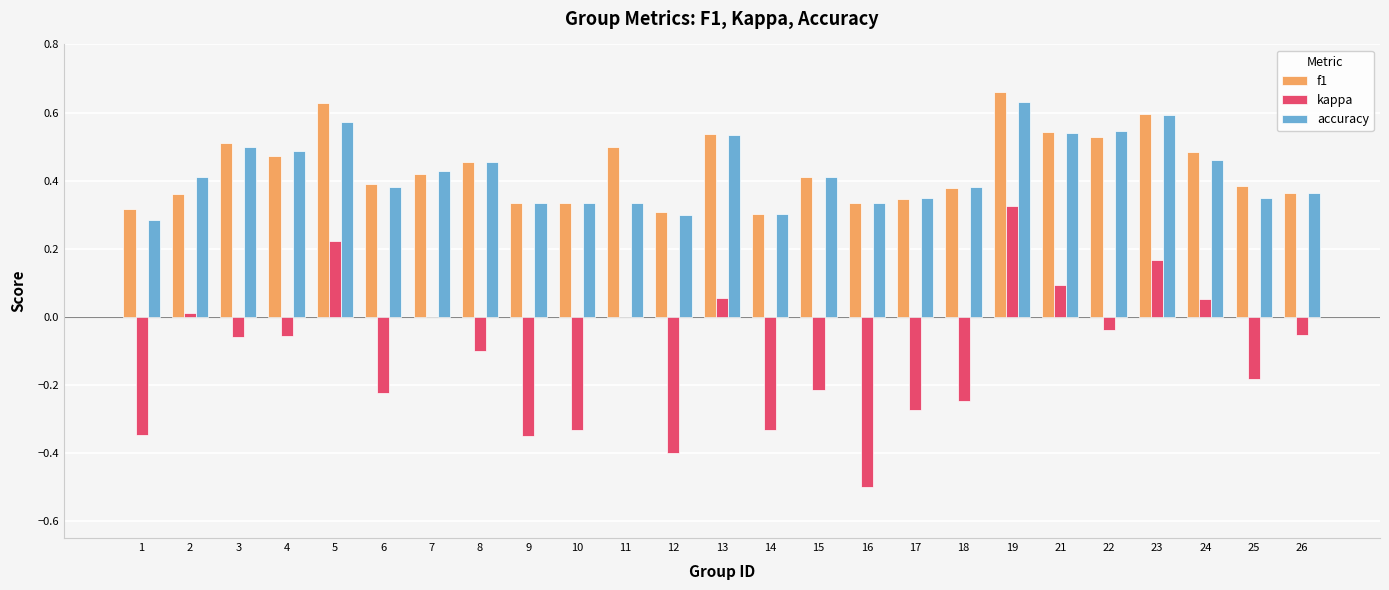

Which label corresponds to the largest value in the chart?

19